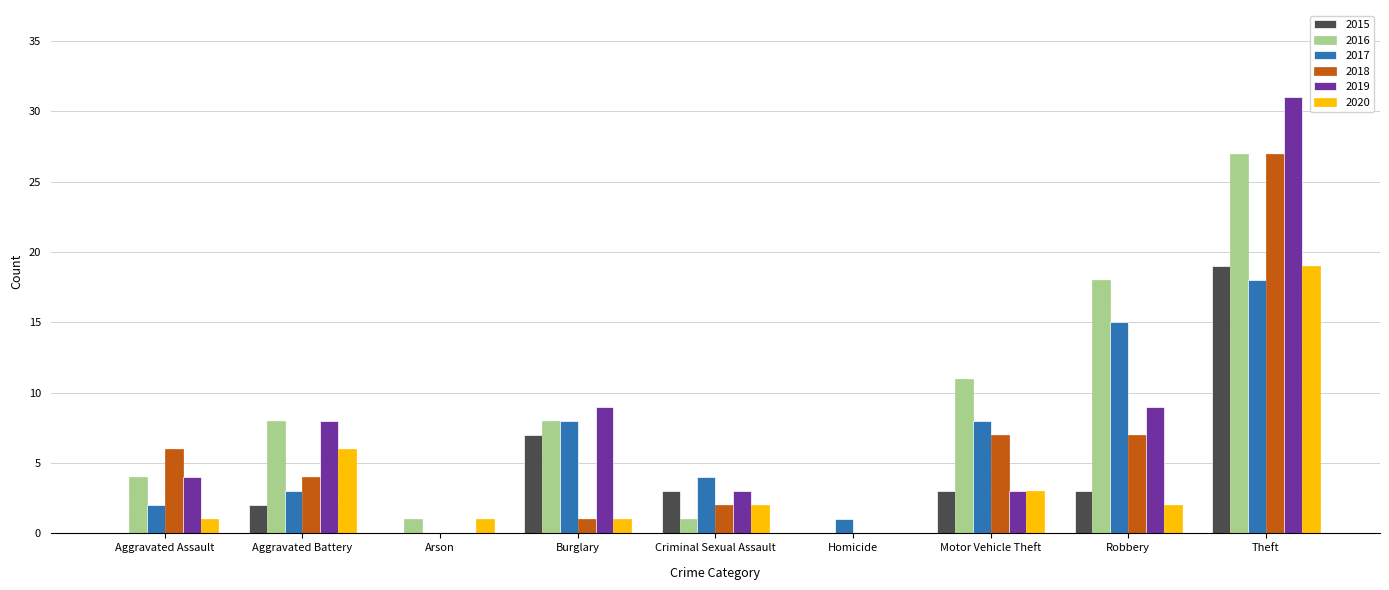

What value does the 2017 series have at Aggravated Battery?

3